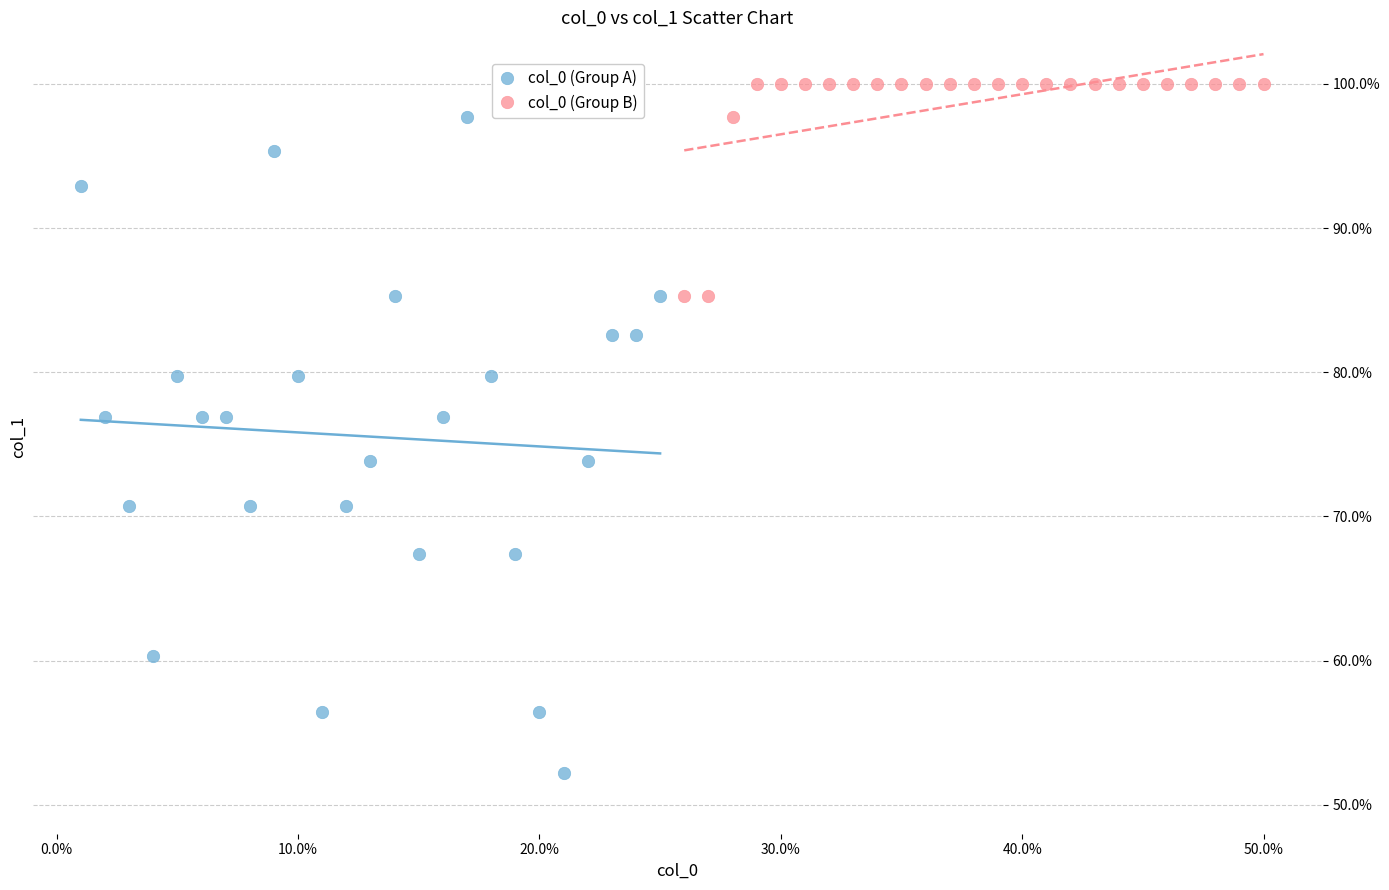

Which series contains the highest Y value?

col_0 (Group B)